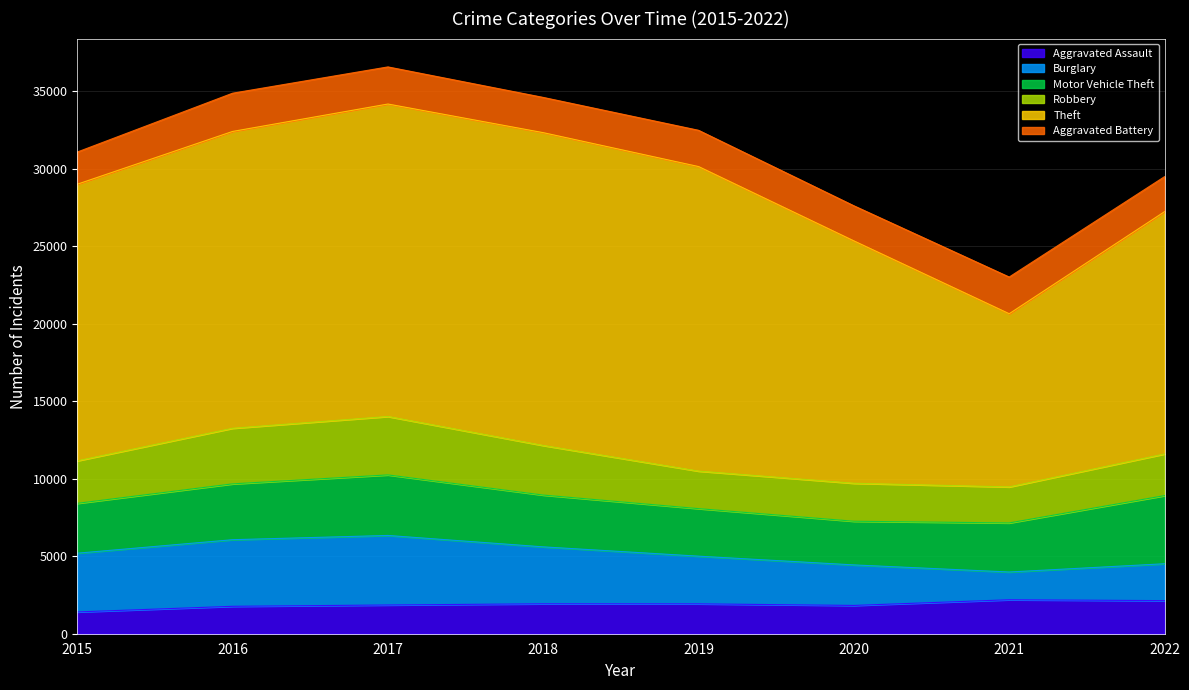

At which label is Motor Vehicle Theft closest to 3608?

2016